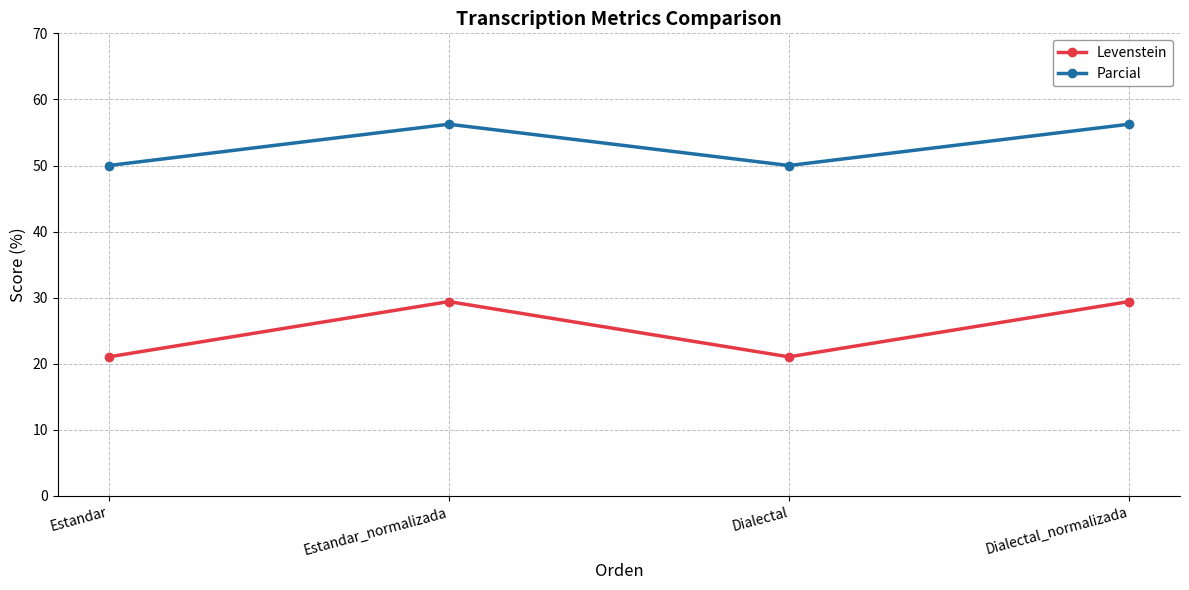

Where does the Parcial series first go above 56?

Estandar_normalizada